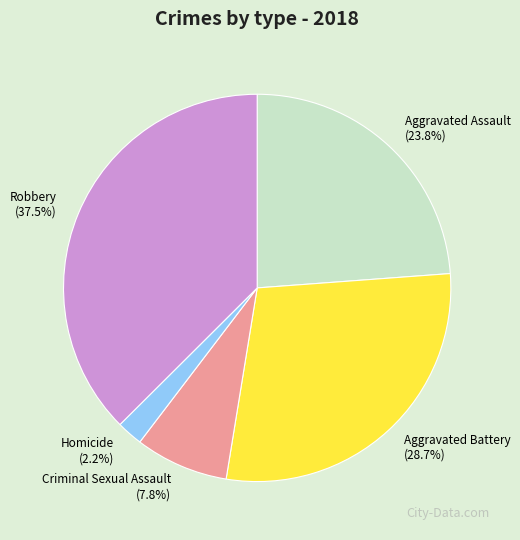

The Robbery slice represents 24% of the pie. True or false?

False